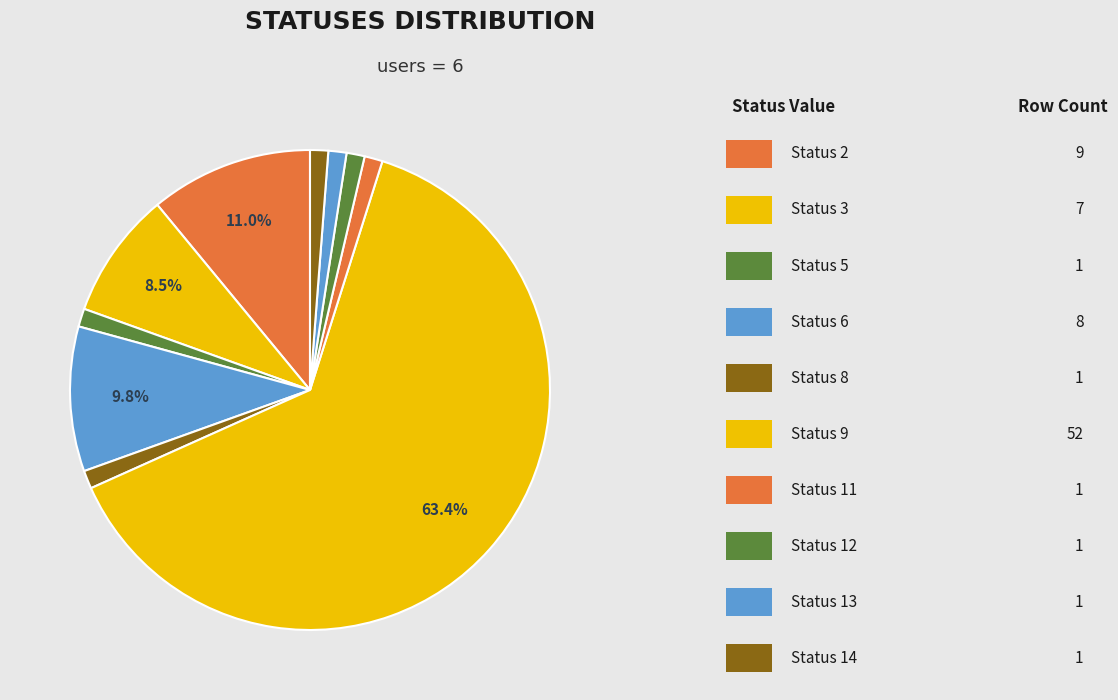

How many segments does this pie chart have?

10